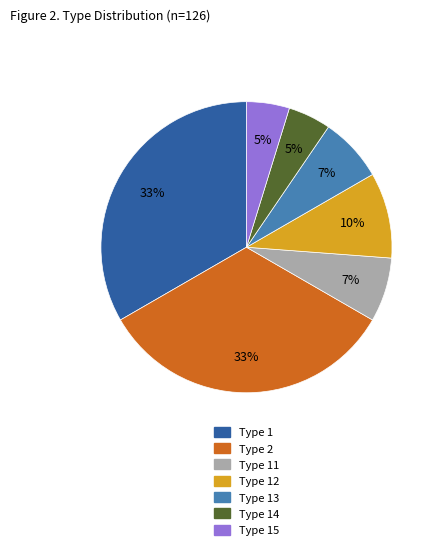

How many segments does this pie chart have?

7